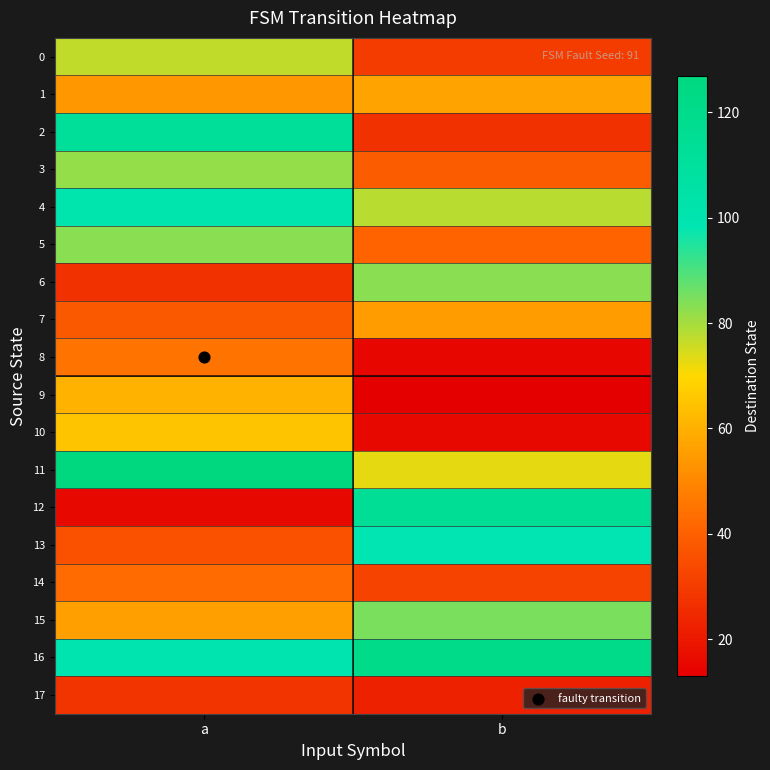

At which category is the sum across all series the highest?

a